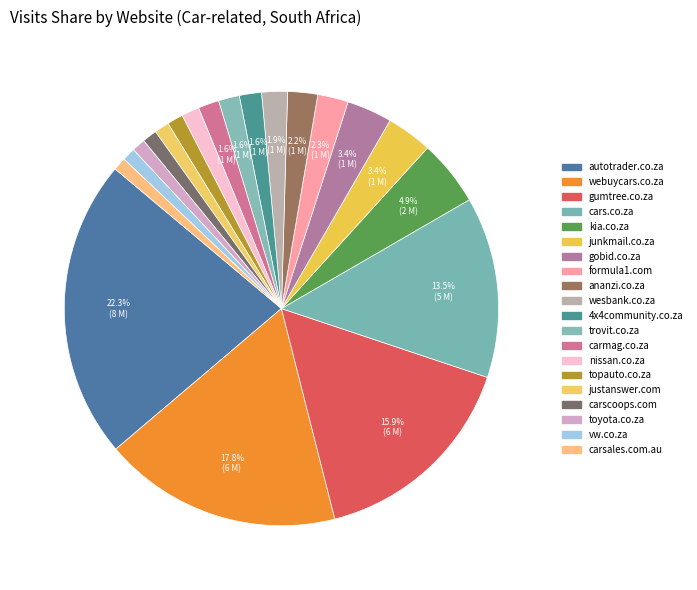

Is there a majority slice in this chart?

No